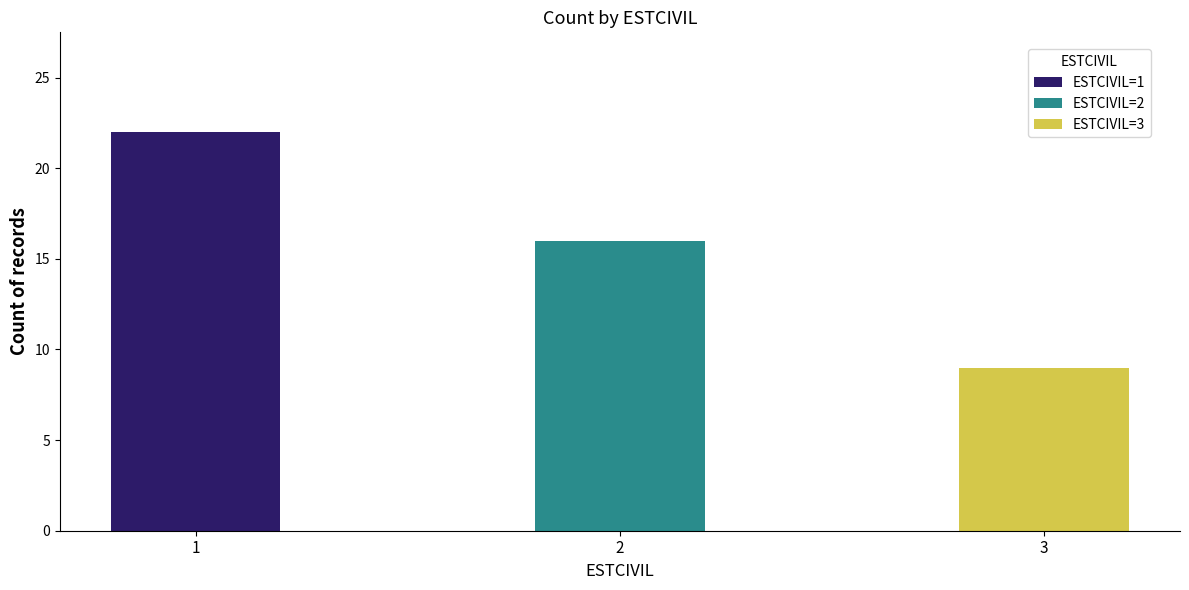

Is the value of ESTCIVIL=3 at 4 greater than the value of ESTCIVIL=2 at 4?

No